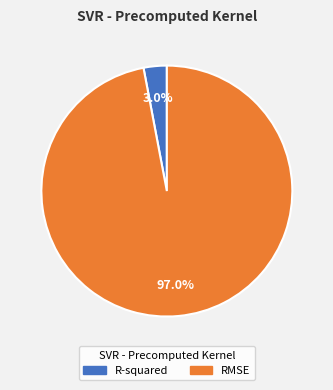

Is it true that R-squared is 3% of the pie?

True